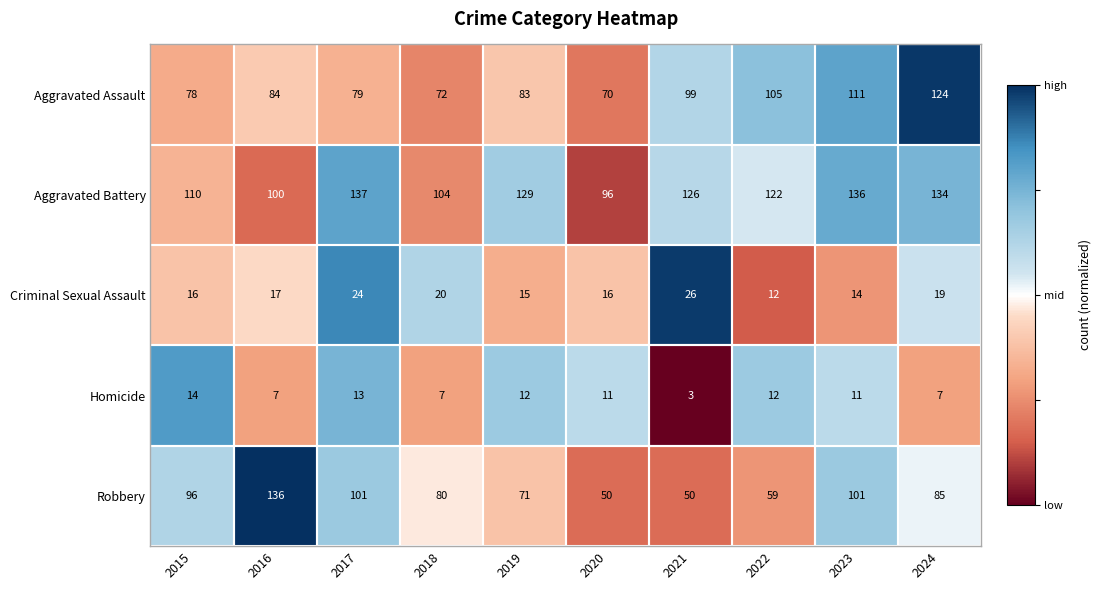

At which label does Criminal Sexual Assault reach its peak?

2021